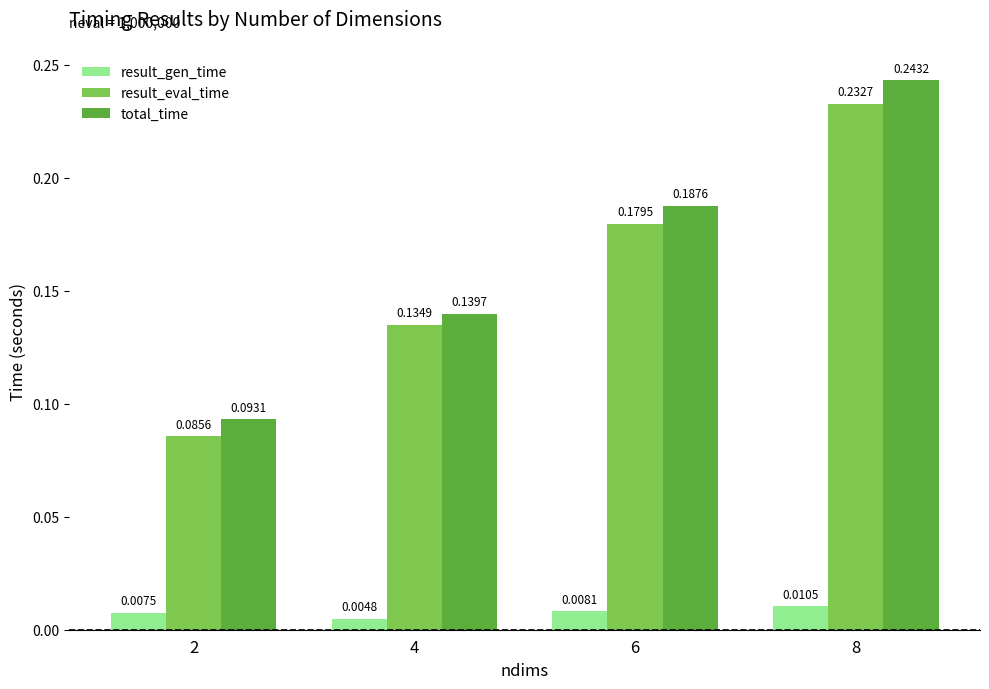

Which series has the widest spread of values?

total_time